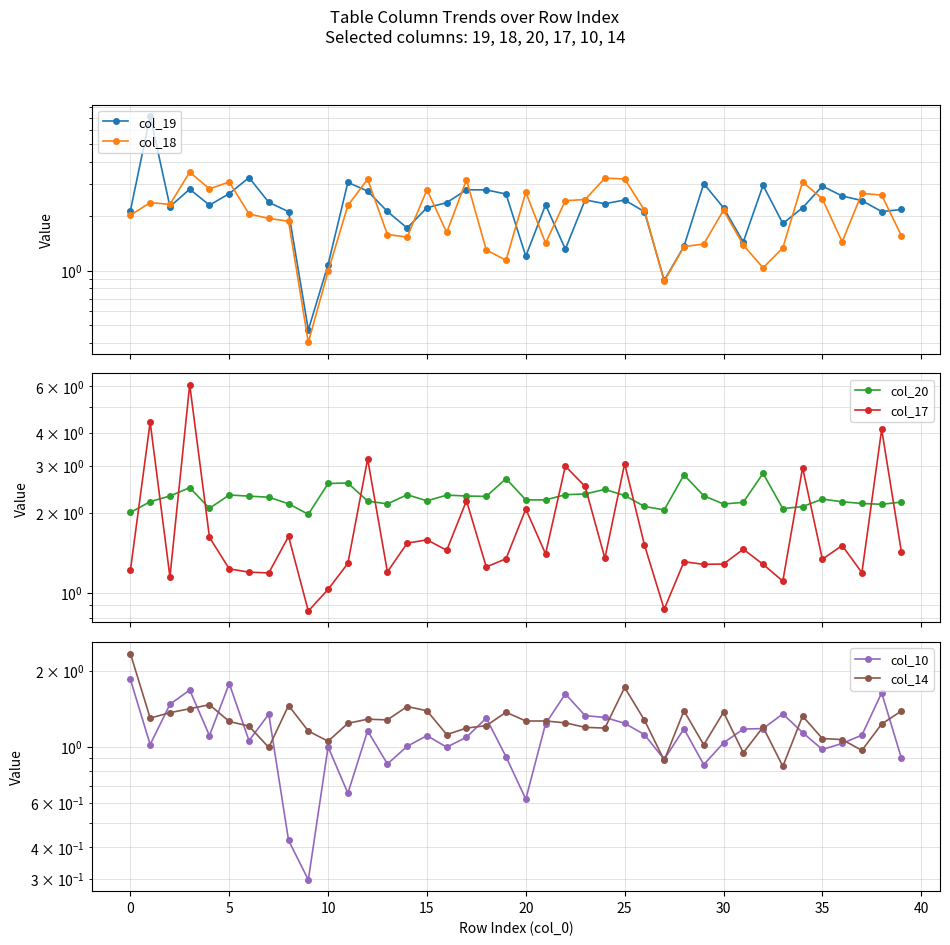

At 39, list the series in order from smallest to largest.

col_10, col_14, col_17, col_18, col_19, col_20